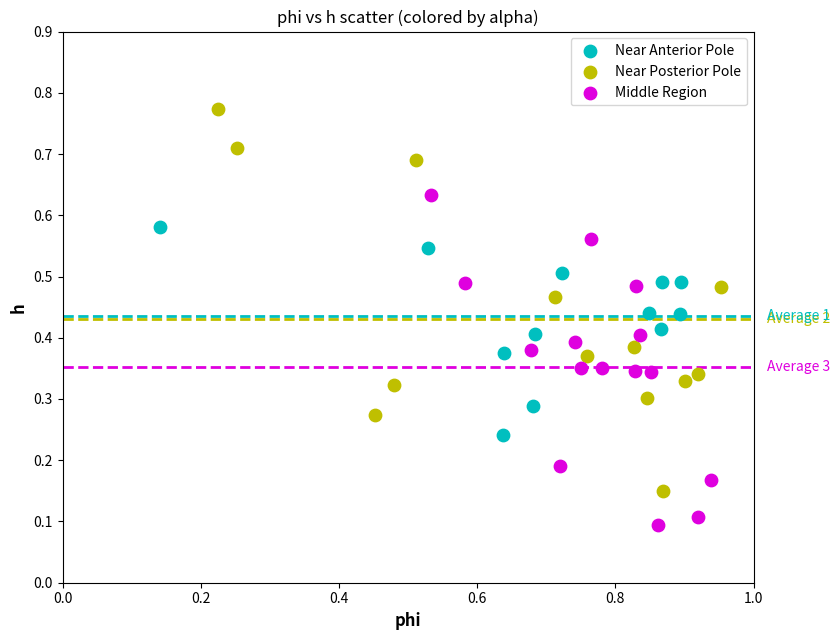

Which series contains the lowest Y value?

Middle Region